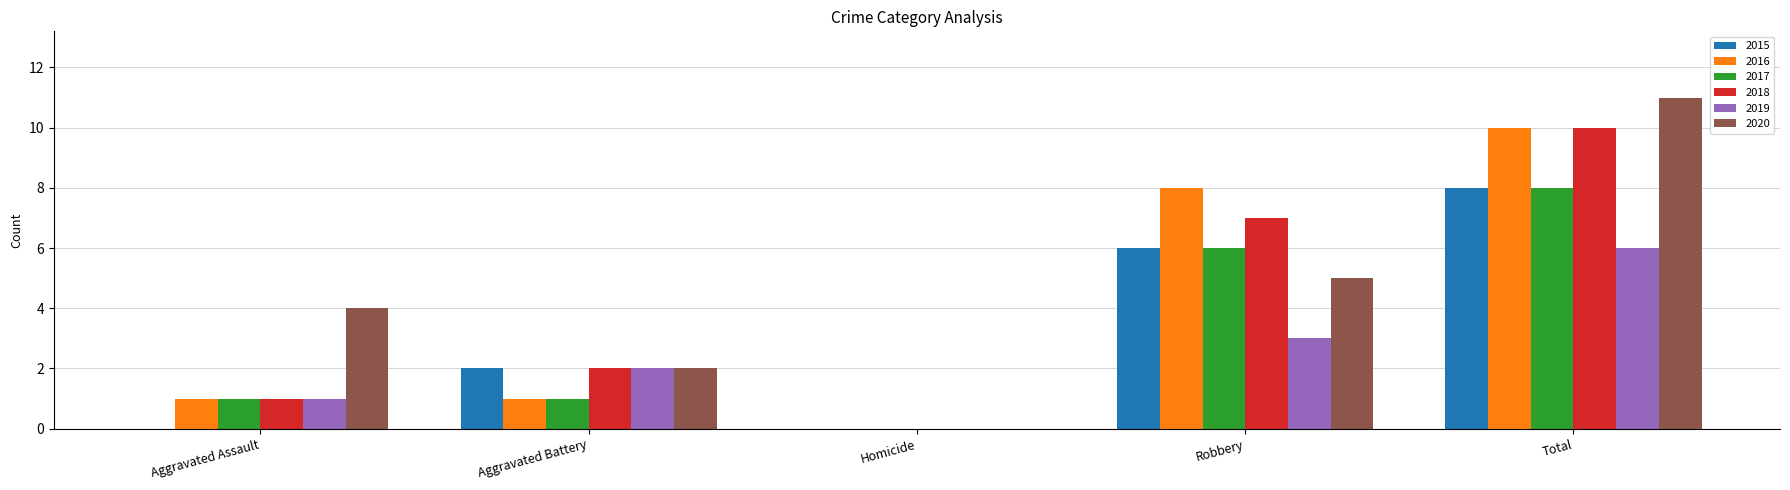

What is the total value across all series at Aggravated Assault?

8